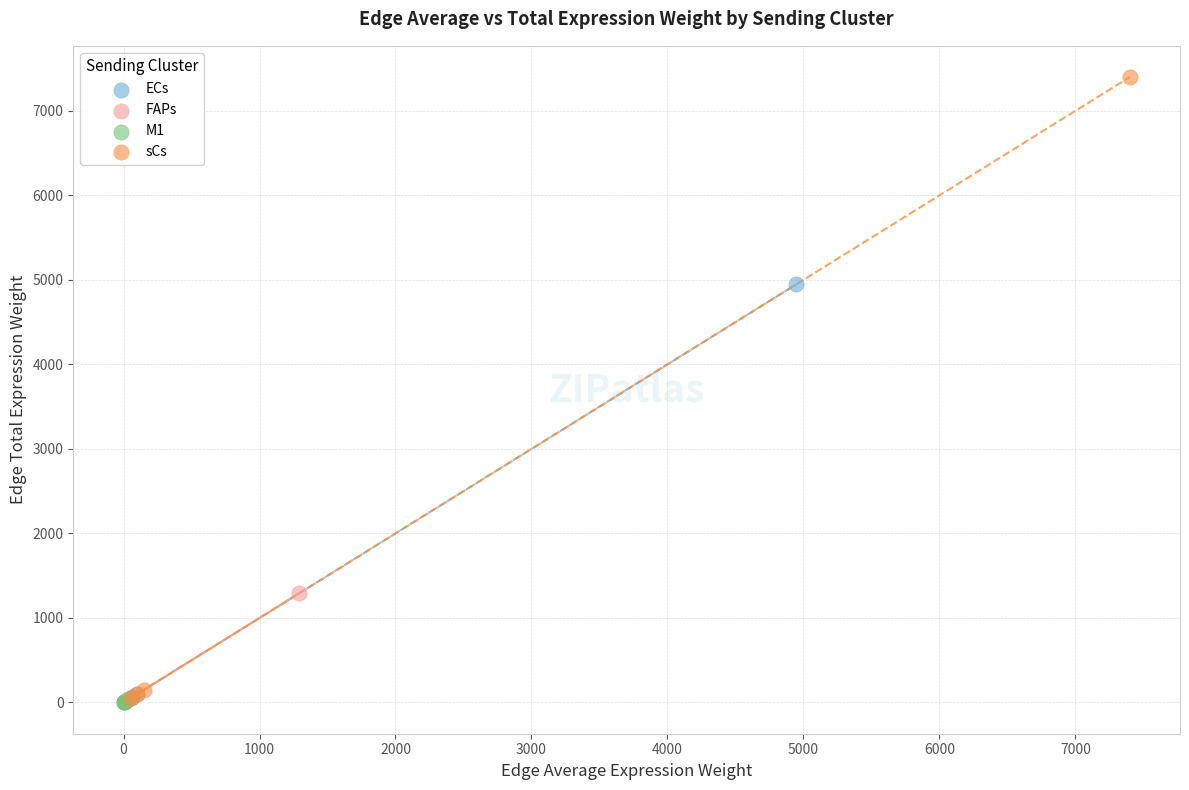

What are all the series names shown in the legend?

ECs, FAPs, M1, sCs